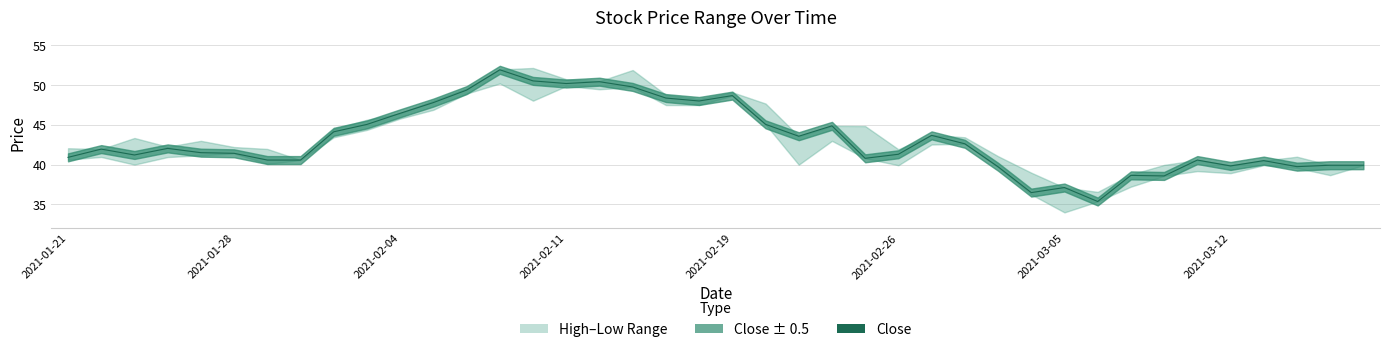

How many categories are shown in the chart?

40